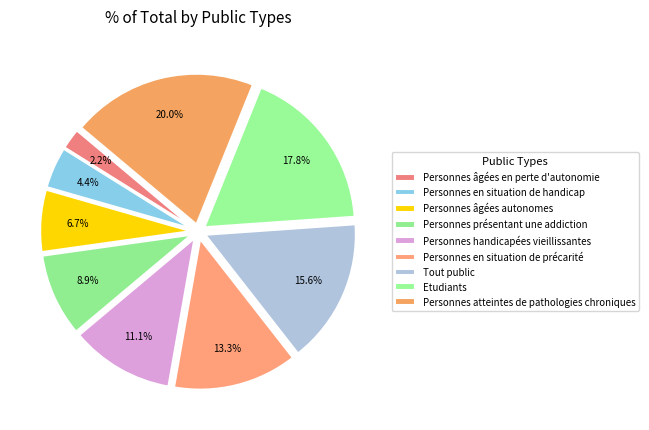

Rank the categories by value from highest to lowest.

Personnes atteintes de pathologies chroniques, Etudiants, Tout public, Personnes en situation de précarité, Personnes handicapées vieillissantes, Personnes présentant une addiction, Personnes âgées autonomes, Personnes en situation de handicap, Personnes âgées en perte d'autonomie